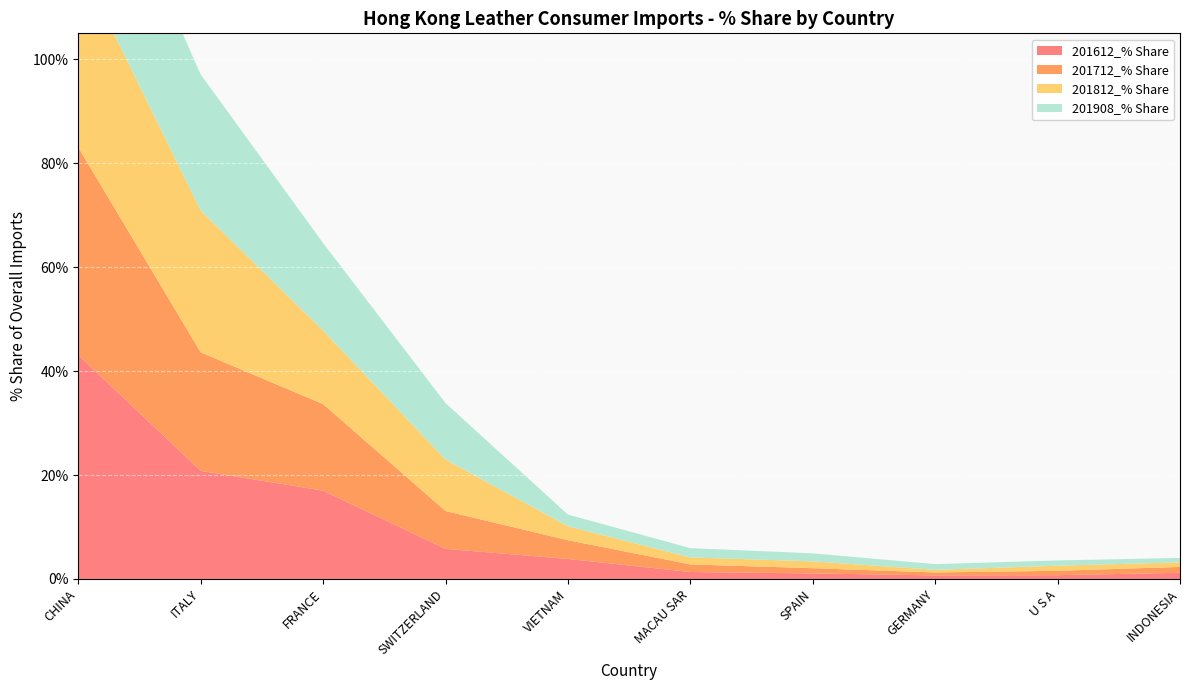

Reading right to left, extract all data points from this chart.

201612_% Share: INDONESIA=1.2	U S A=0.7	GERMANY=0.7	SPAIN=1.1	MACAU SAR=1.3	VIETNAM=3.9	SWITZERLAND=5.8	FRANCE=17.0	ITALY=20.8	CHINA=43.1
201712_% Share: INDONESIA=1.1	U S A=0.8	GERMANY=0.6	SPAIN=1.0	MACAU SAR=1.5	VIETNAM=3.6	SWITZERLAND=7.3	FRANCE=16.6	ITALY=22.8	CHINA=40.0
201812_% Share: INDONESIA=0.9	U S A=1.0	GERMANY=0.5	SPAIN=1.3	MACAU SAR=1.3	VIETNAM=2.7	SWITZERLAND=9.9	FRANCE=14.2	ITALY=27.3	CHINA=35.9
201908_% Share: INDONESIA=0.9	U S A=1.0	GERMANY=1.1	SPAIN=1.5	MACAU SAR=1.8	VIETNAM=2.3	SWITZERLAND=10.9	FRANCE=16.8	ITALY=26.2	CHINA=31.4